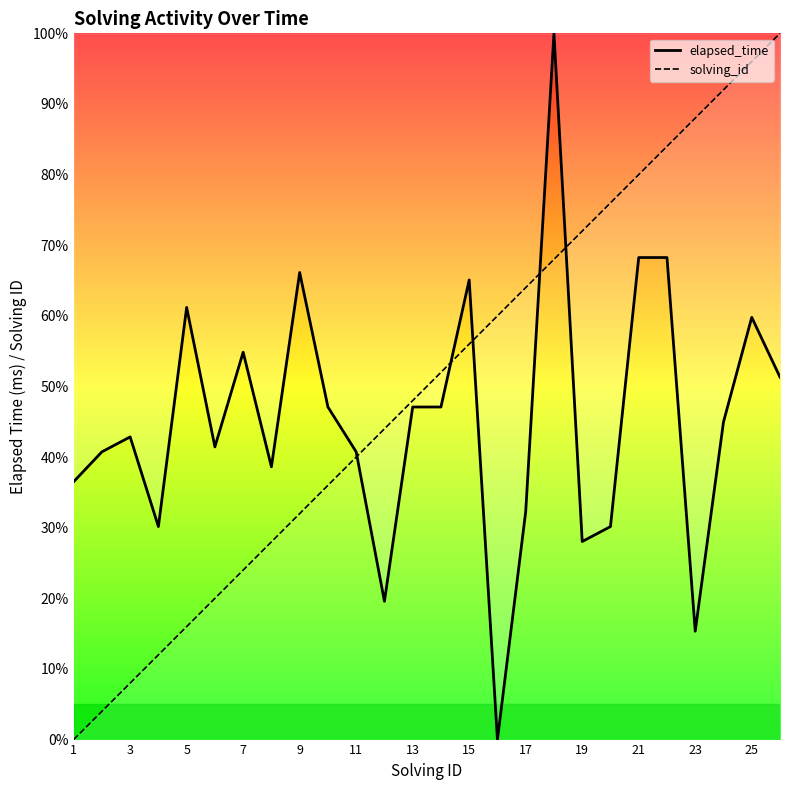

Reading right to left, transcribe all the data shown in this chart.

elapsed_time: 51.3	59.8	45.0	15.3	68.3	68.3	30.2	28.0	100.0	32.3	0.0	65.1	47.1	47.1	19.6	40.7	47.1	66.1	38.6	54.8	41.4	61.2	30.2	42.9	40.7	36.5
solving_id: 100.0	96.0	92.0	88.0	84.0	80.0	76.0	72.0	68.0	64.0	60.0	56.0	52.0	48.0	44.0	40.0	36.0	32.0	28.0	24.0	20.0	16.0	12.0	8.0	4.0	0.0